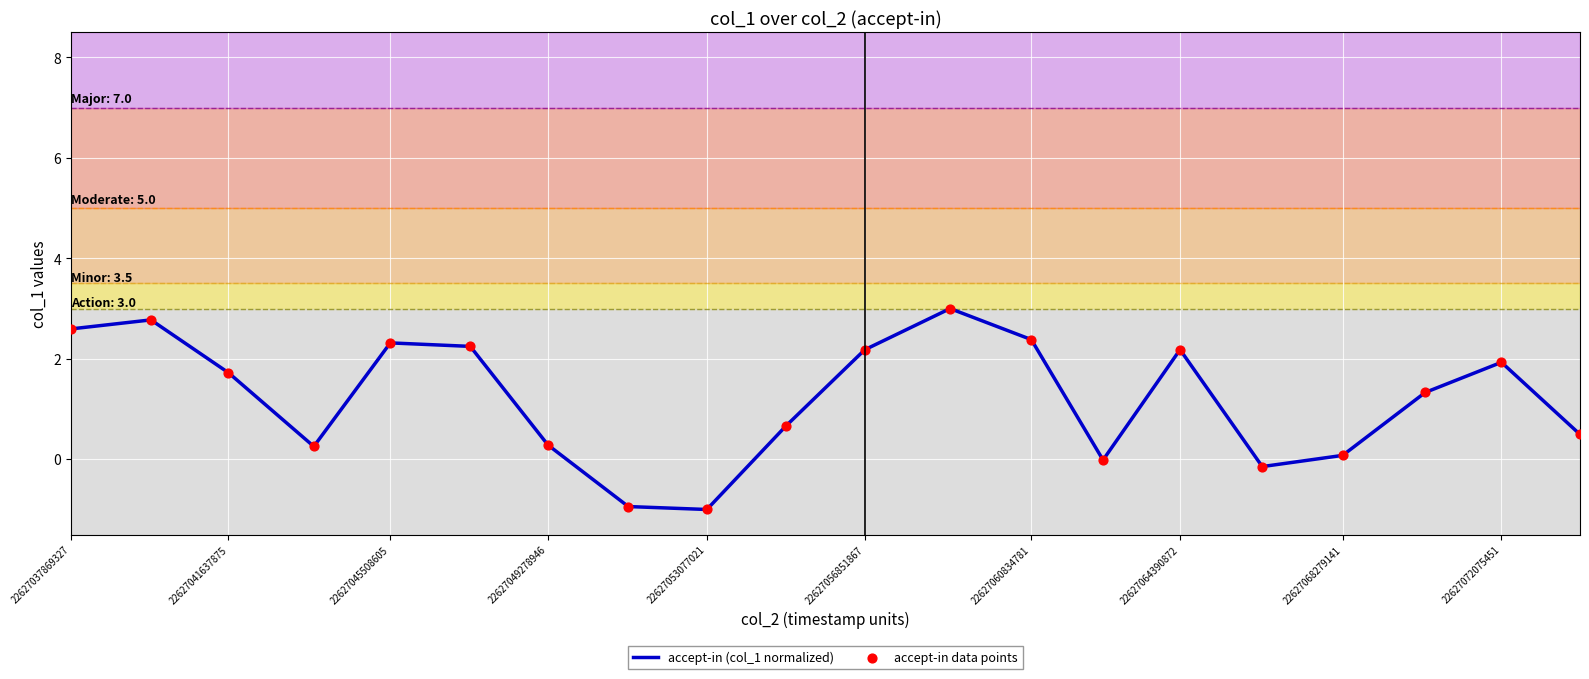

What is the minimum value shown in the chart?

-1.0